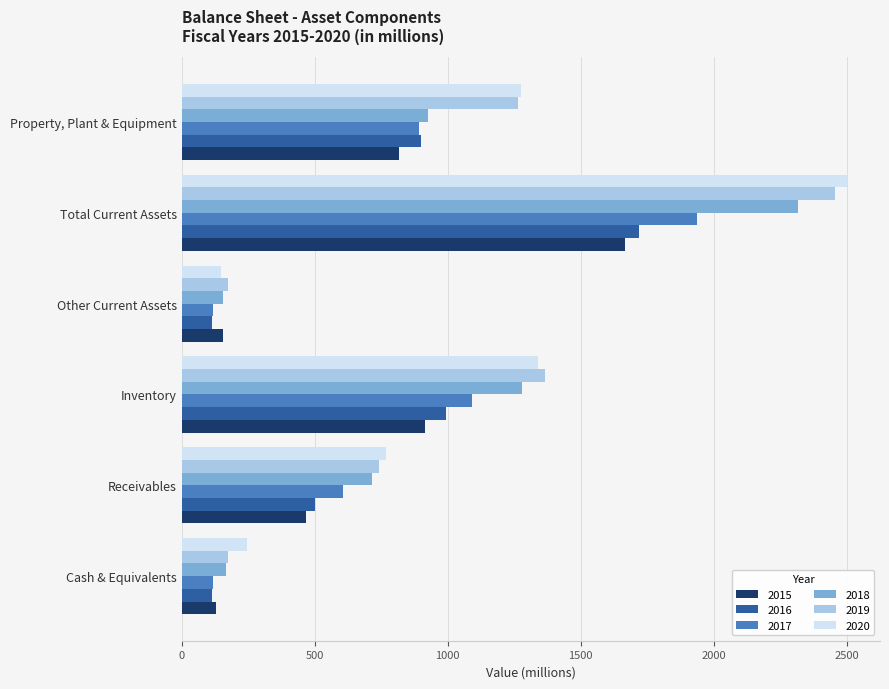

The 2020 series shows 769.4 at Receivables. True or false?

True